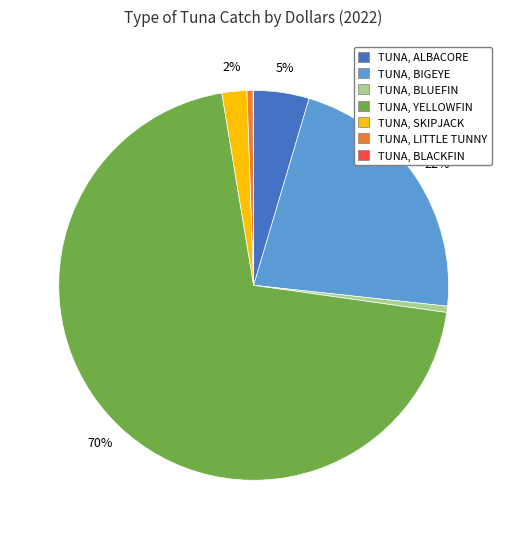

What percentage is the TUNA, LITTLE TUNNY slice, to the nearest percent?

1%